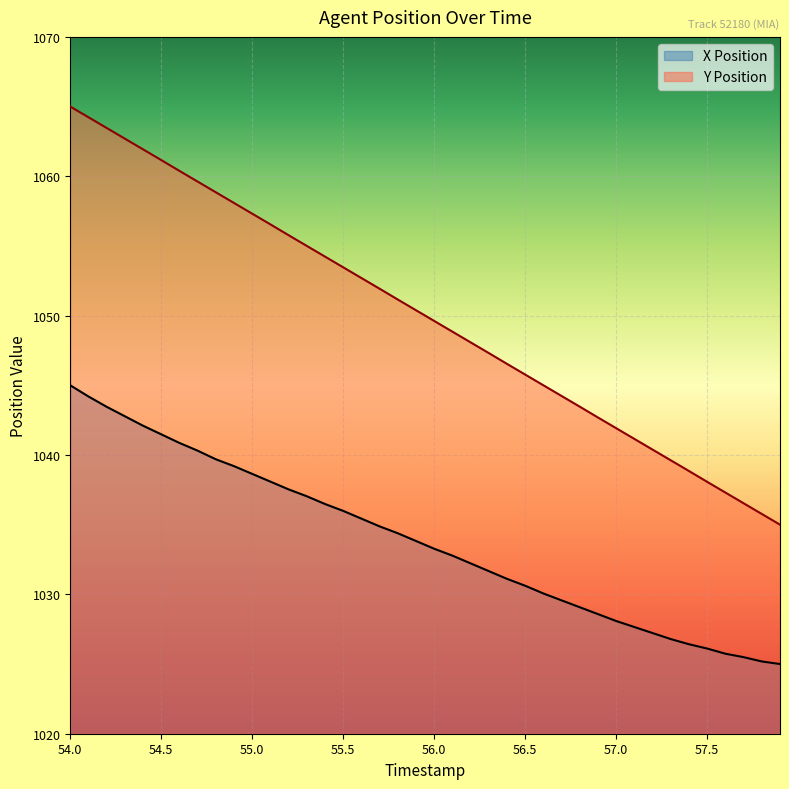

True or false: Y Position has a value of 1056.5 at 55.1.

True